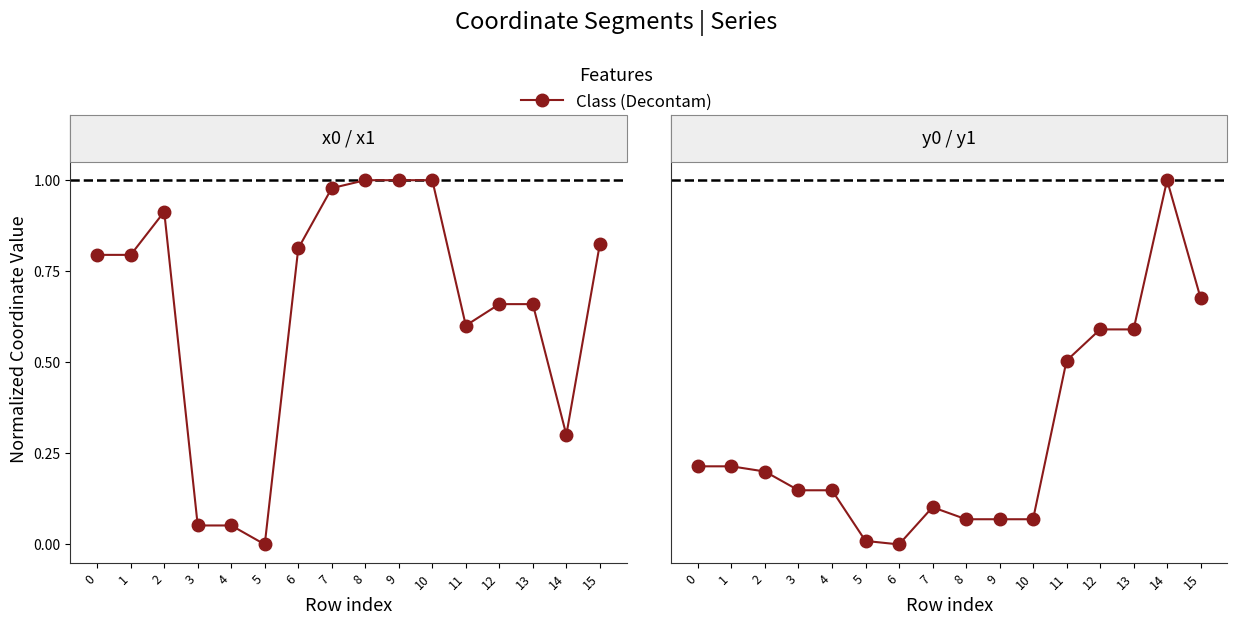

Count the number of categories in the chart.

16